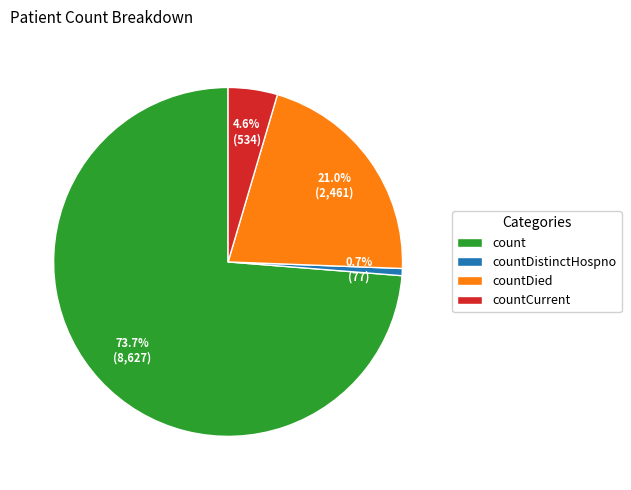

Does count account for over 50% of the chart?

Yes